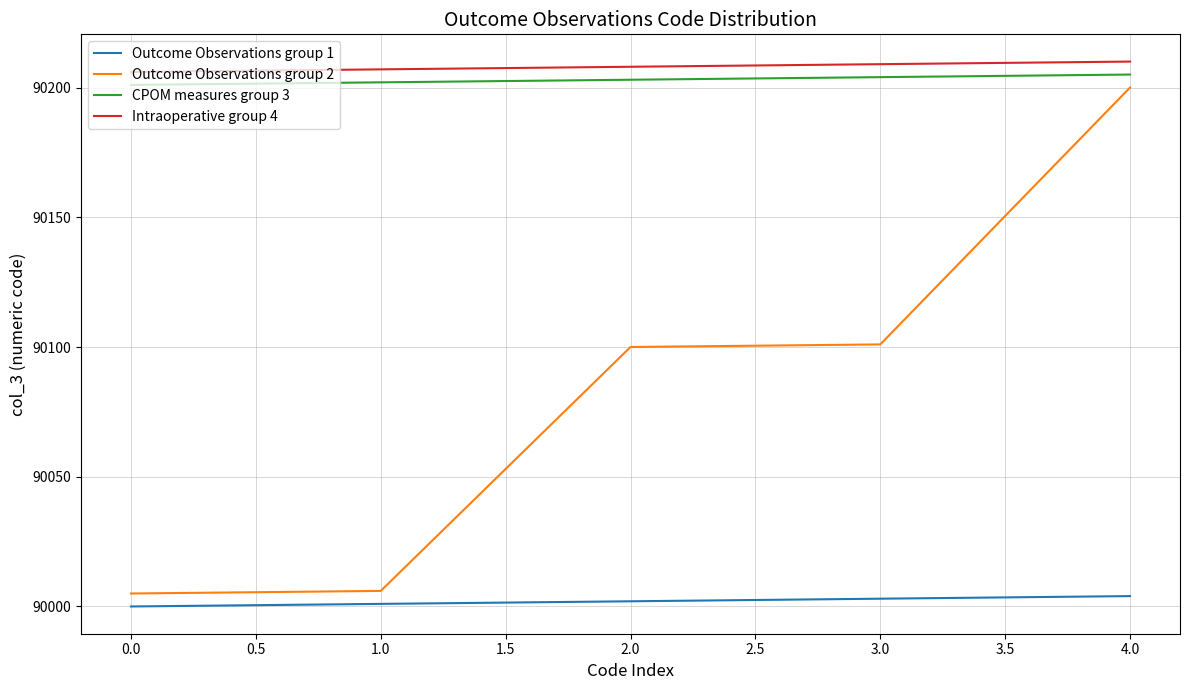

Between 2.0 and 4.0, which series saw the biggest shift?

Outcome Observations group 2